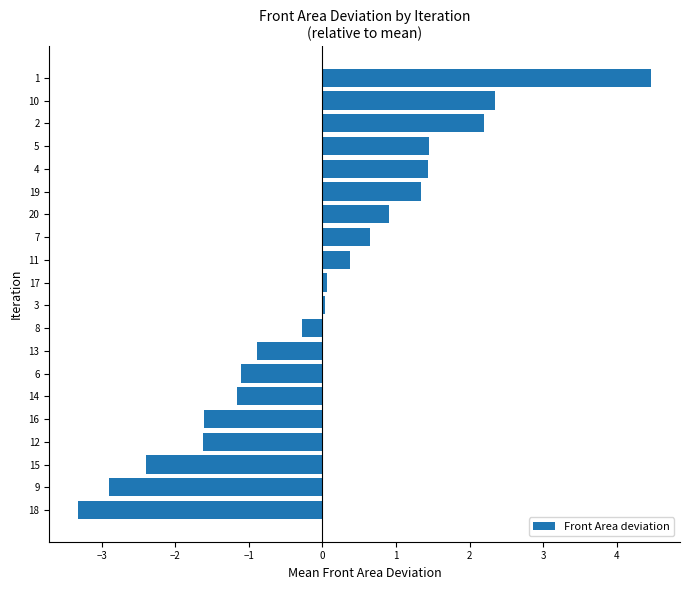

How many values are below 0?

9